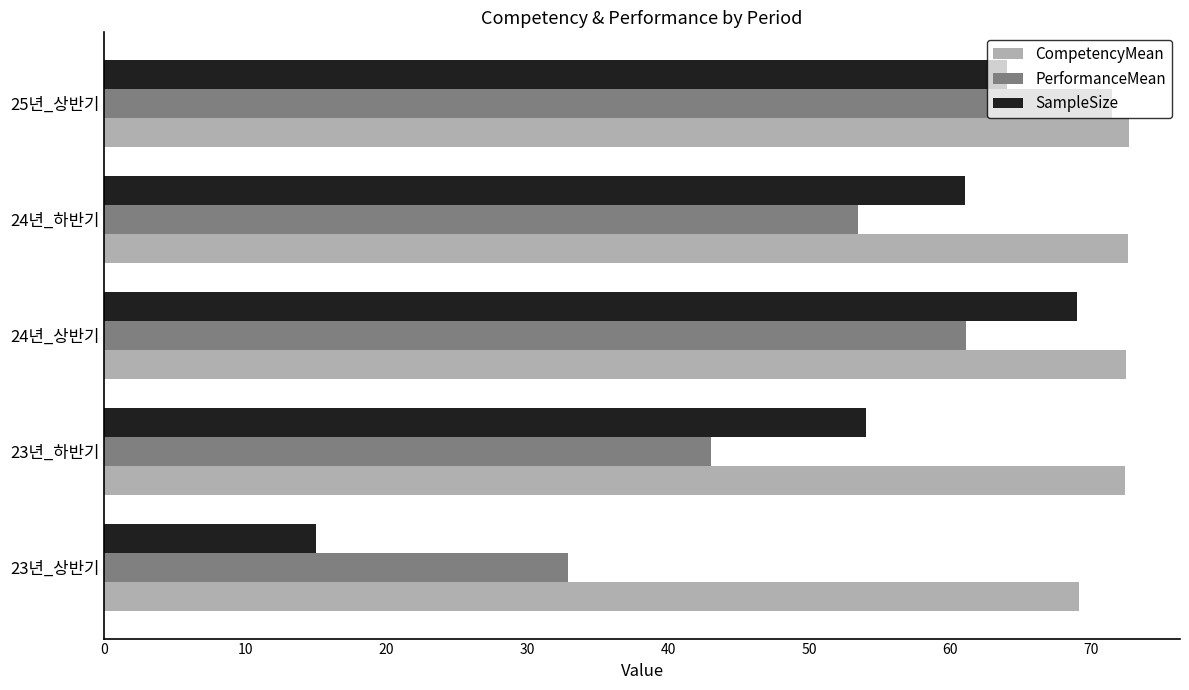

Rank the series by their maximum value, from lowest to highest.

SampleSize, PerformanceMean, CompetencyMean